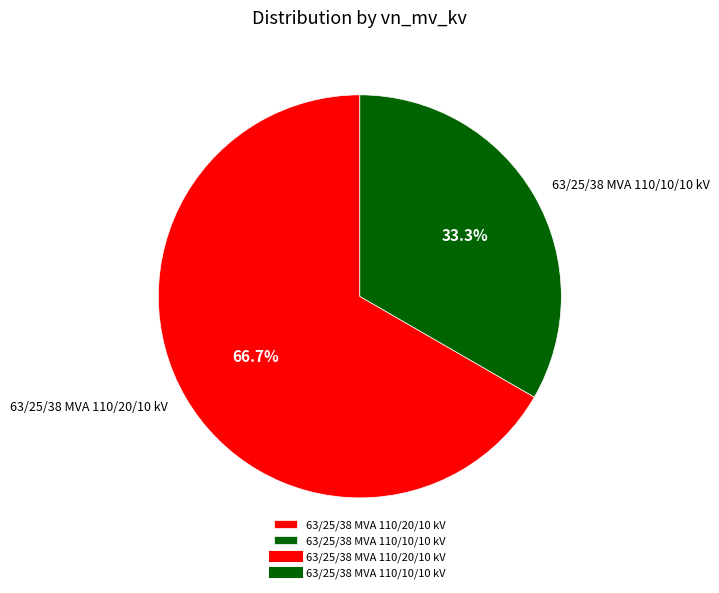

How many segments does this pie chart have?

2